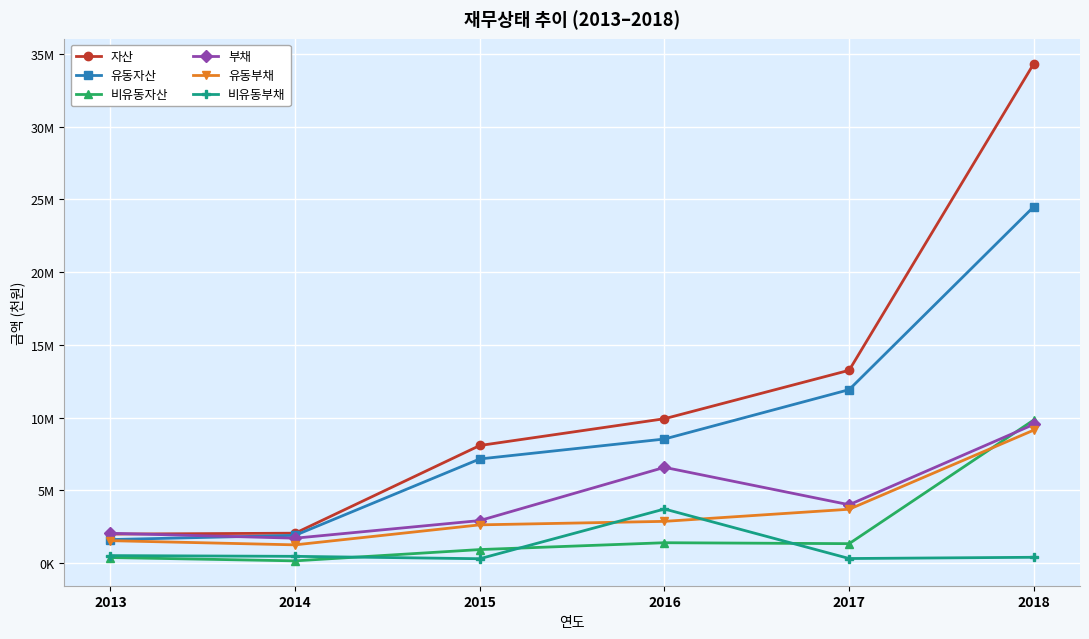

What are all the series names shown in the legend?

자산, 유동자산, 비유동자산, 부채, 유동부채, 비유동부채